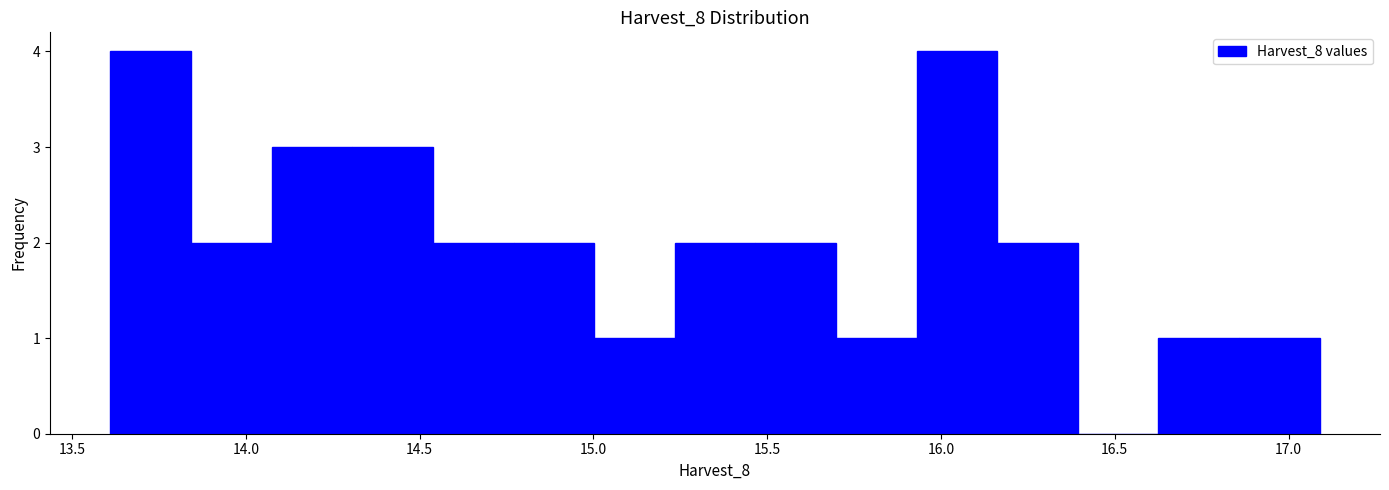

Reading left to right, list every bar in this chart as the range it spans on the x-axis followed by its height. Neither the bar edges nor the heights are printed on the chart, so give them approximately, as read against the axes.

13.60 to 13.85: 4
13.85 to 14.05: 2
14.05 to 14.30: 3
14.30 to 14.55: 3
14.55 to 14.75: 2
14.75 to 15.00: 2
15.00 to 15.25: 1
15.25 to 15.45: 2
15.45 to 15.70: 2
15.70 to 15.95: 1
15.95 to 16.15: 4
16.15 to 16.40: 2
16.40 to 16.65: 0
16.65 to 16.85: 1
16.85 to 17.10: 1